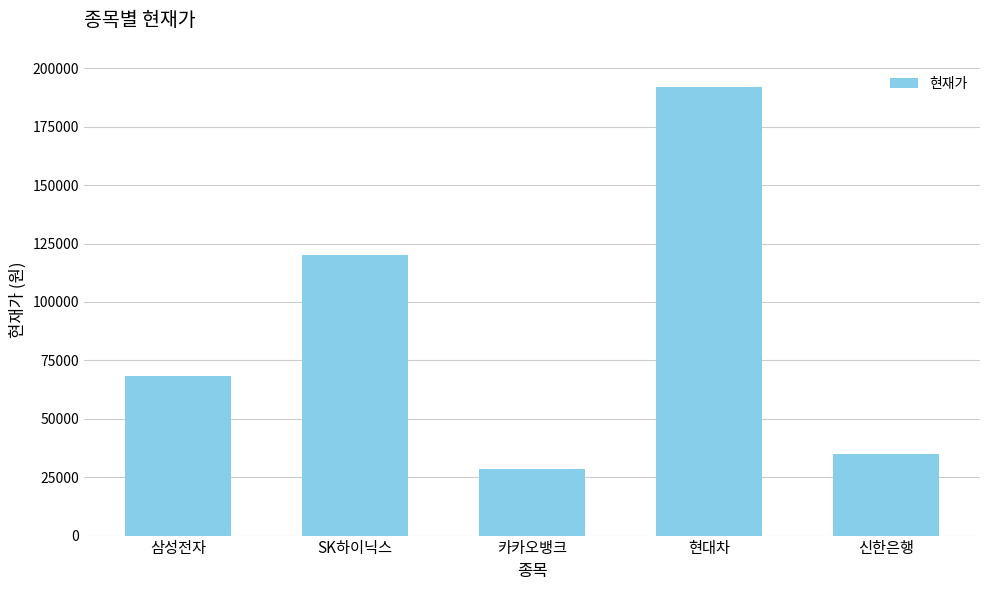

What is the difference between the maximum and second lowest values?

157100